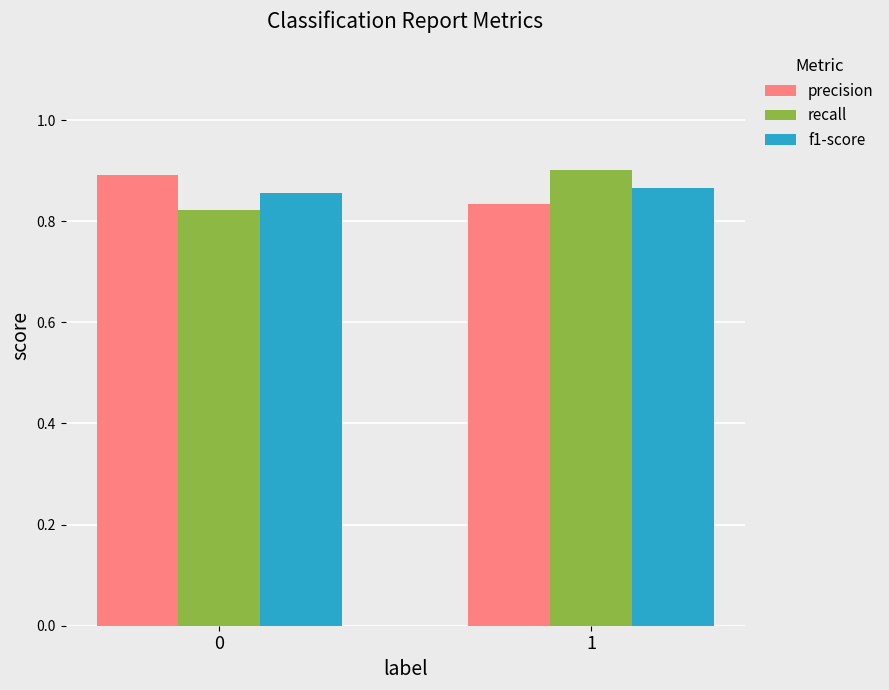

What are all the series names shown in the legend?

precision, recall, f1-score